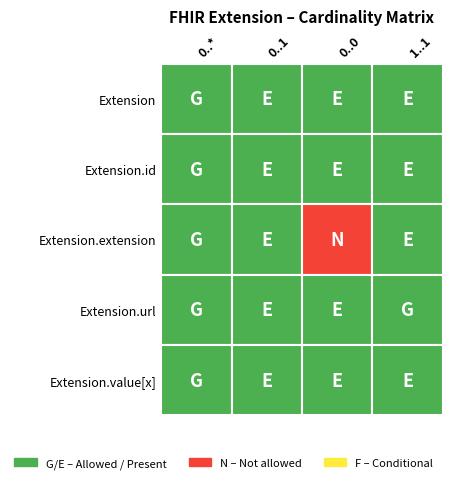

At Min=0,Max=0, list the series in order from largest to smallest.

Extension, Extension.extension, Extension.value[x], Extension.id, Extension.url